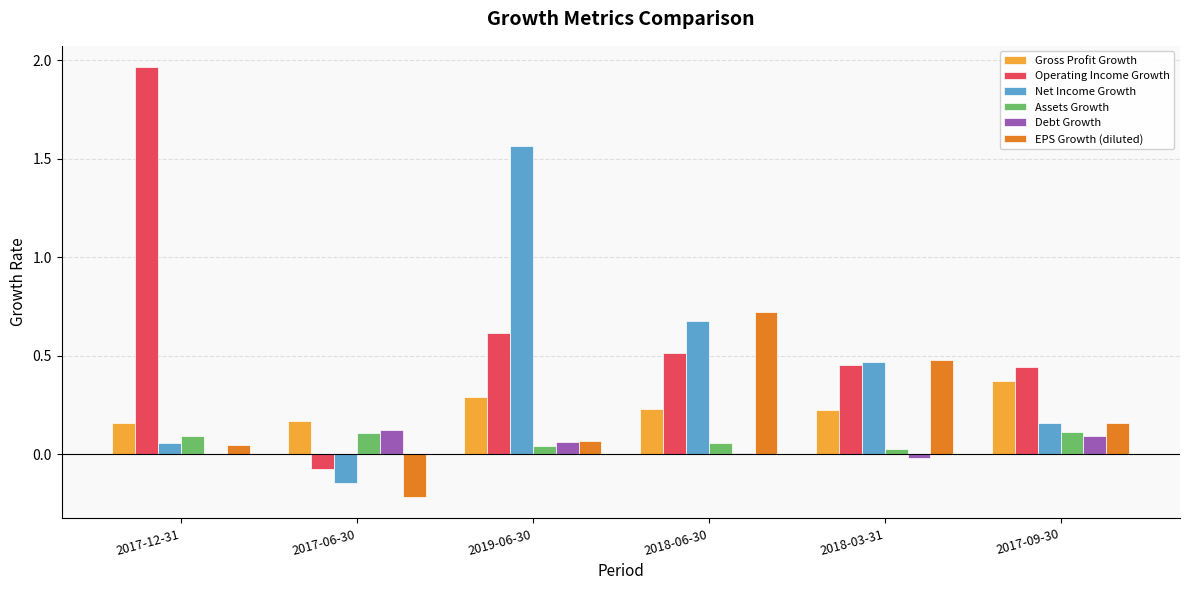

Which series has the largest total across all categories?

Operating Income Growth